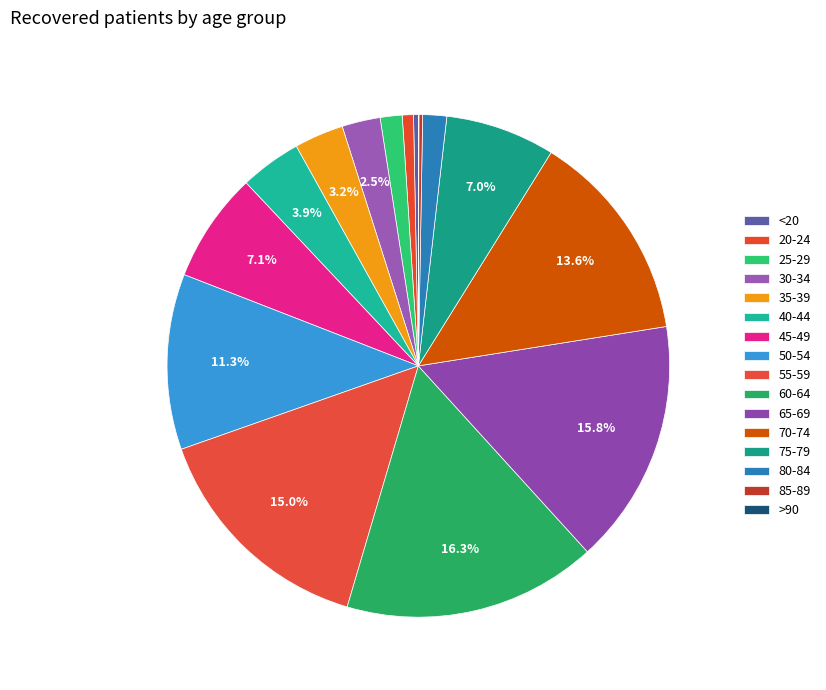

To the nearest percent, what is the difference between the 45-49 and 40-44 slice percentages?

3%